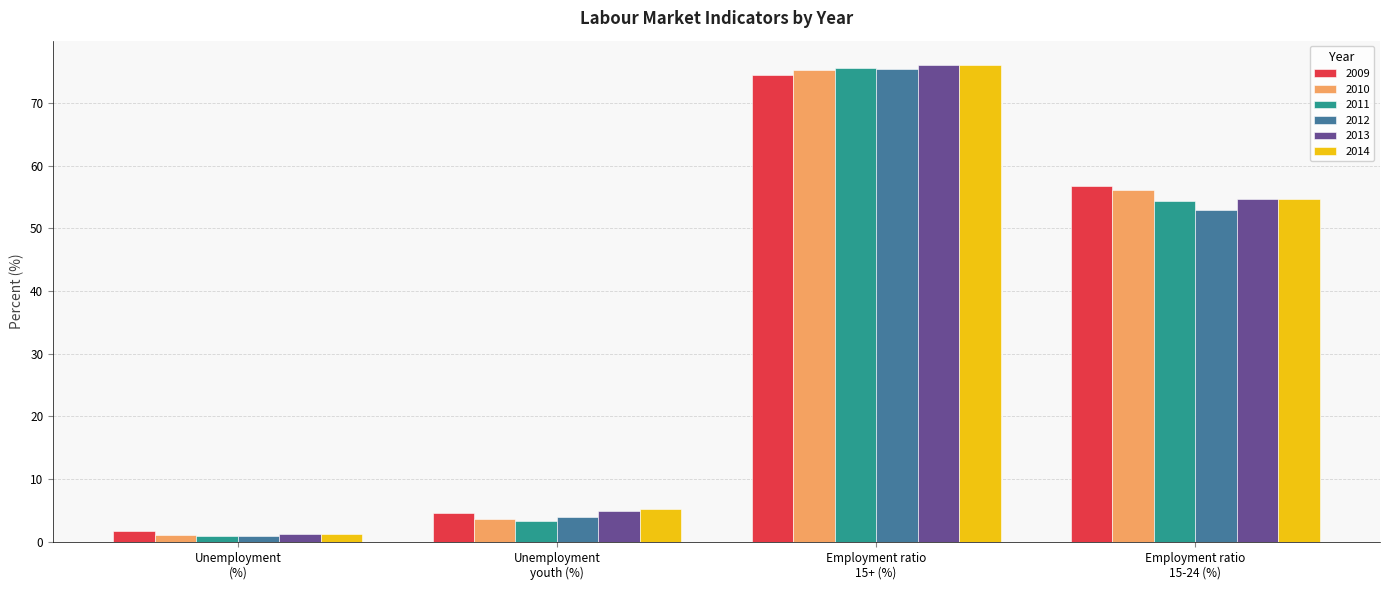

What is the label of the 1st bar from the left?

Unemployment
(%)